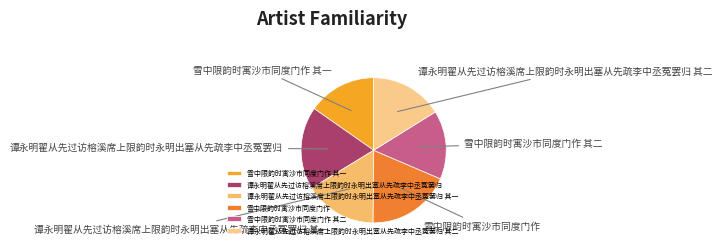

Is it true that 雪中限韵时寓沙市同度门作 其二 is 15% of the pie?

True